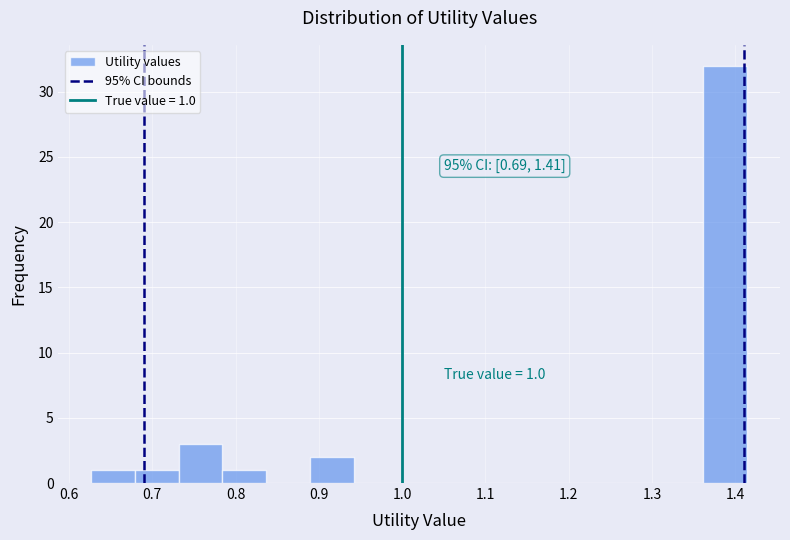

Which range on the x-axis has the tallest bar?

1.36 to 1.41